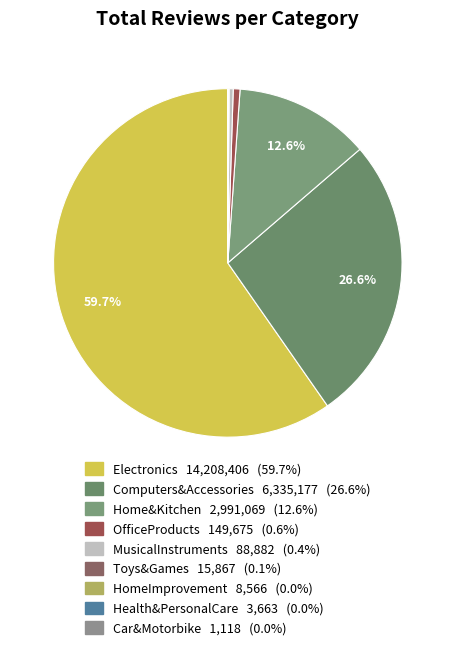

What is the change in value from Toys&Games to Health&PersonalCare?

-12204